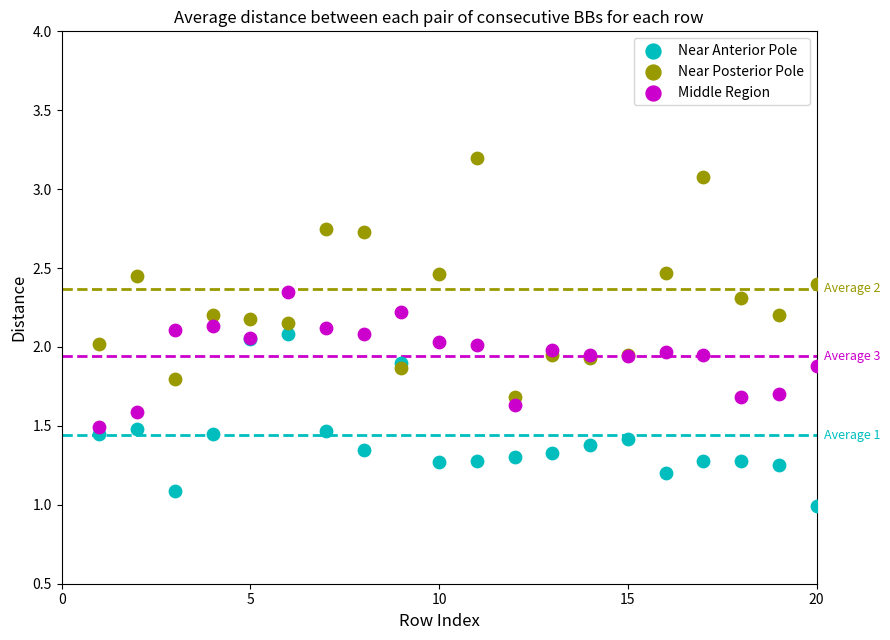

What is the X range (max minus min) for the scatter plot?

19.0